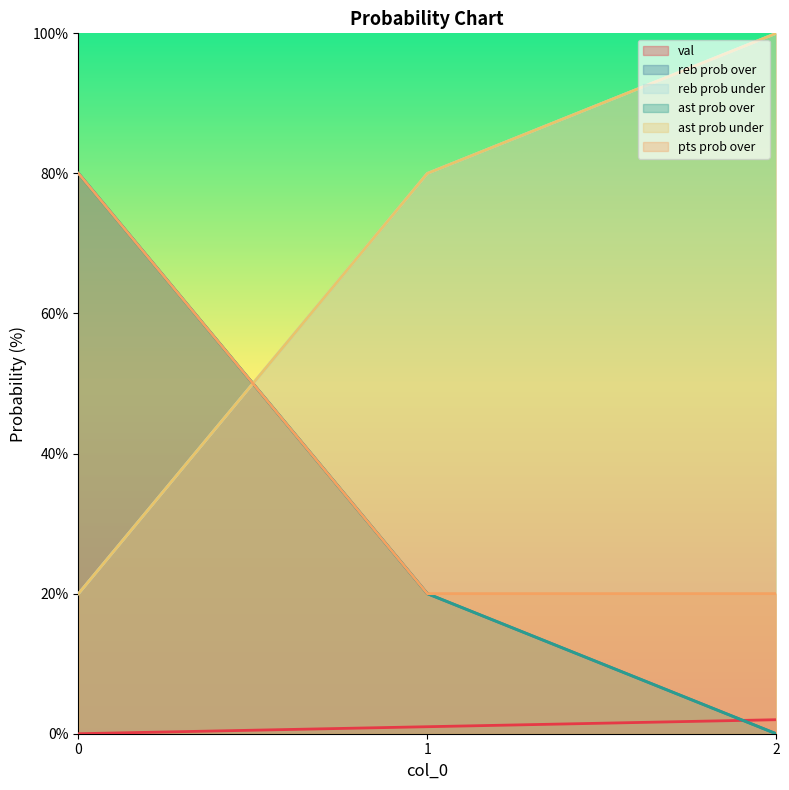

True or false: val has a value of 4 at 2.

False